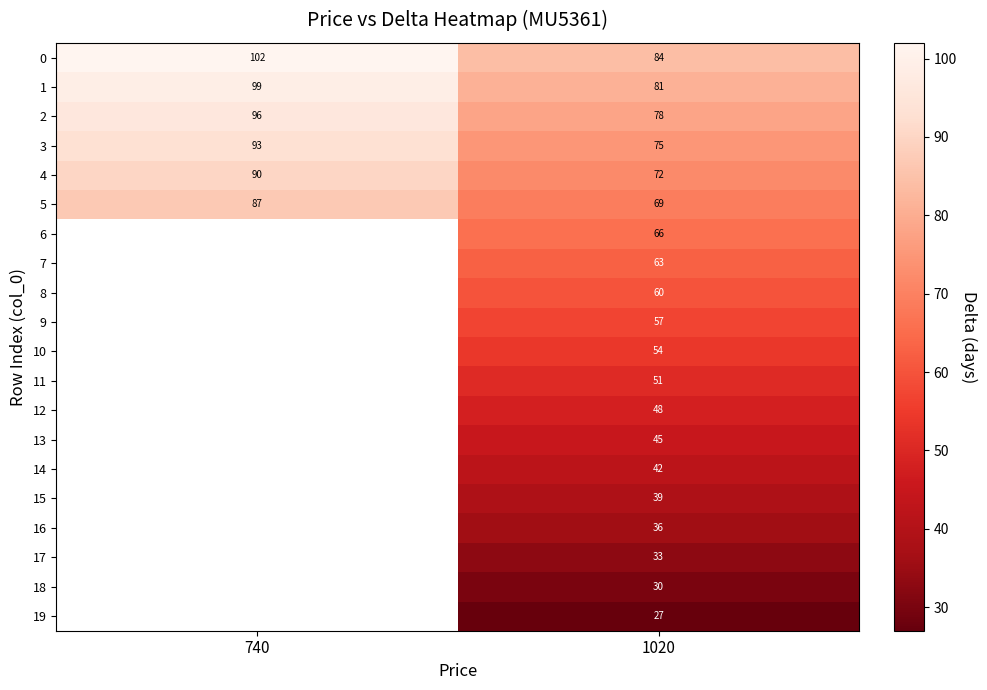

Read the 4 value at 1020.

72